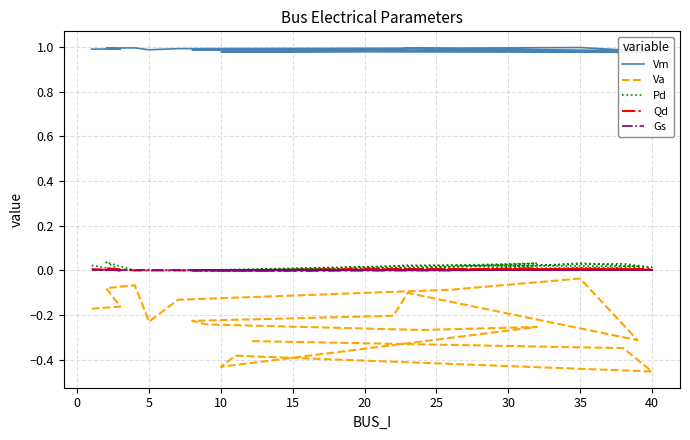

How many interior local valleys does the Va series have?

5